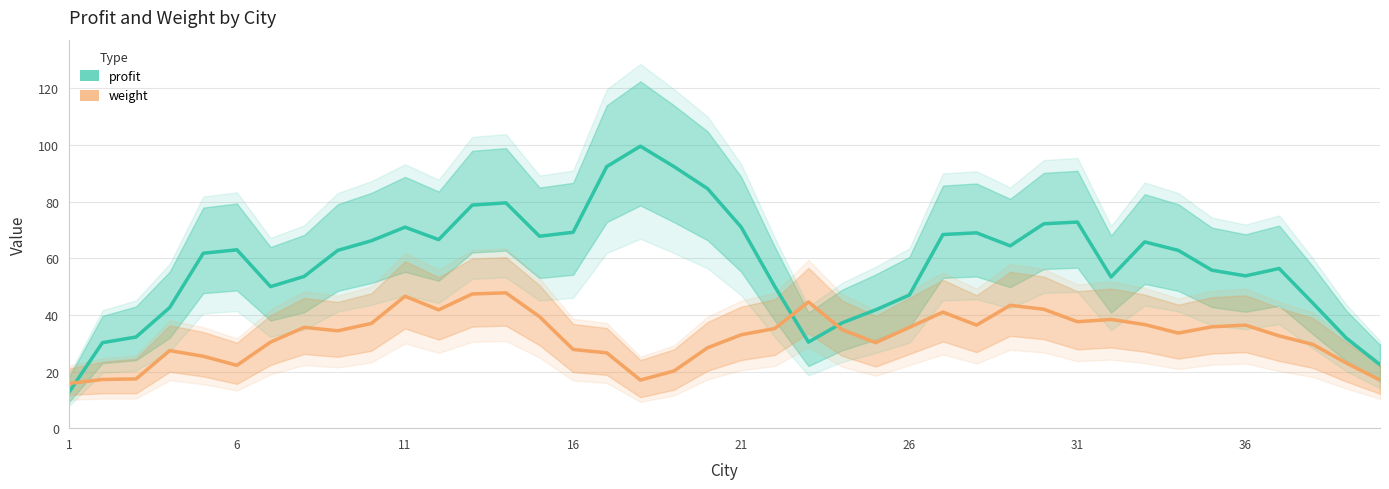

What is the sum of all profit values?

2347.6